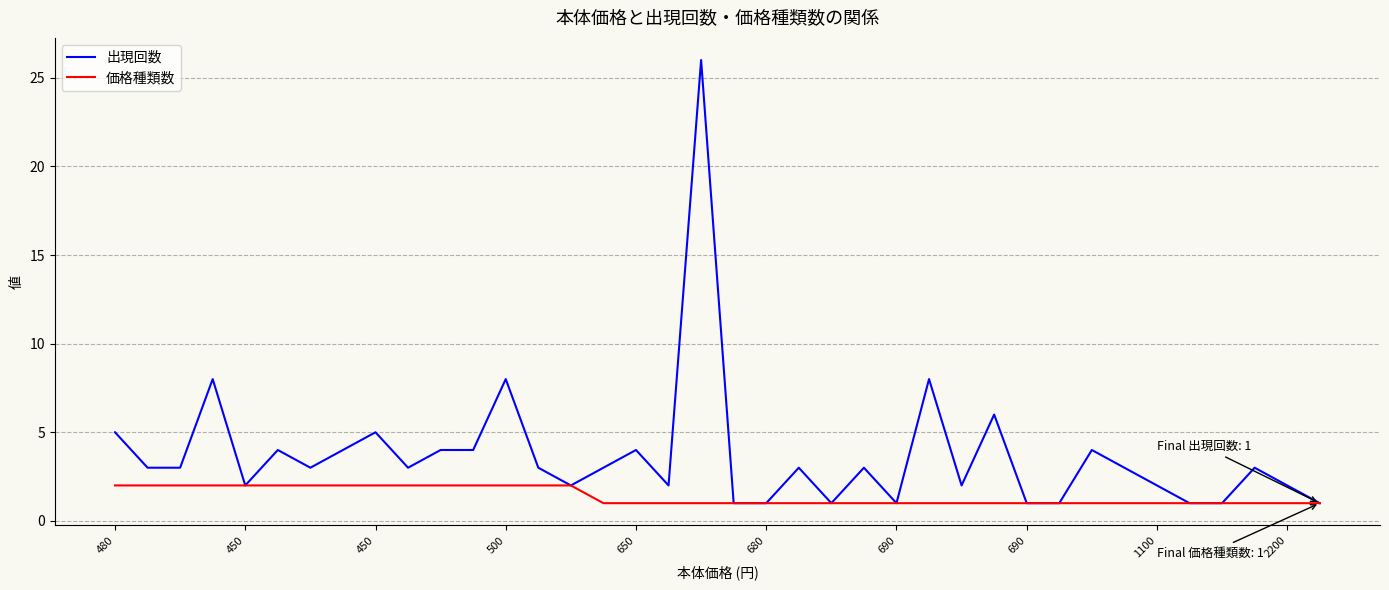

Which series has the largest range (max minus min)?

出現回数